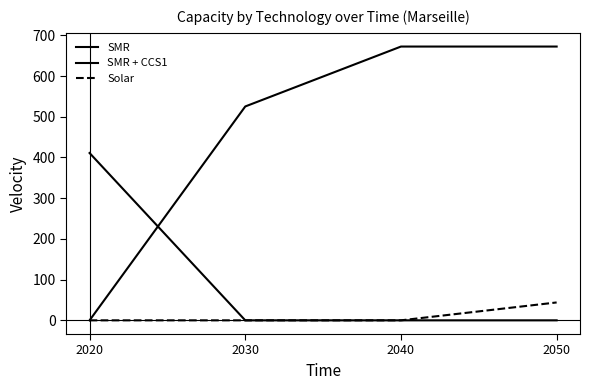

Is this an area chart (filled region under the line)?

No